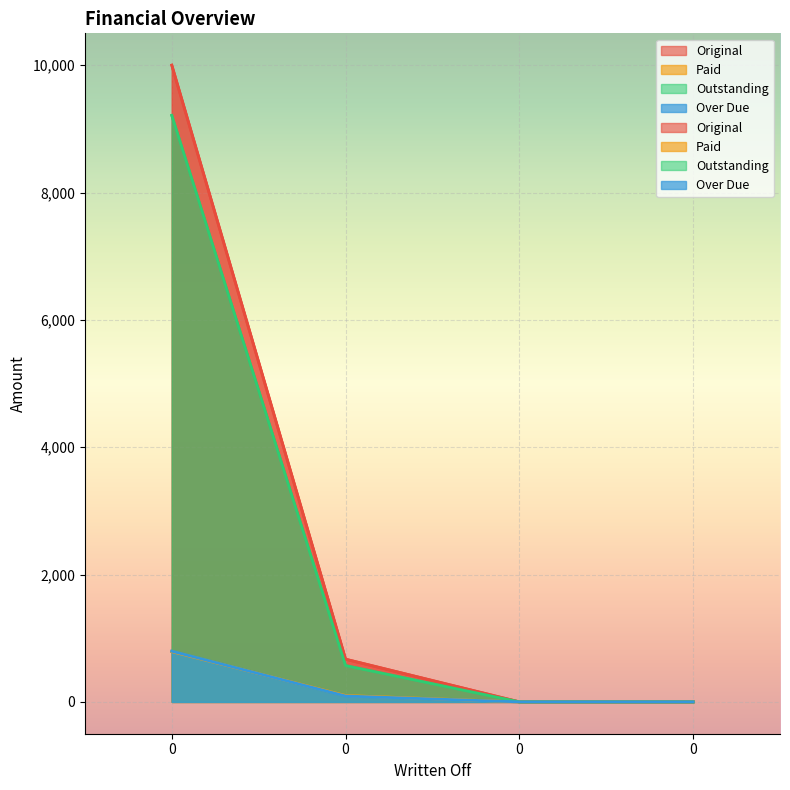

List the series in order of their peak value, highest first.

Original, Outstanding, Over Due, Paid